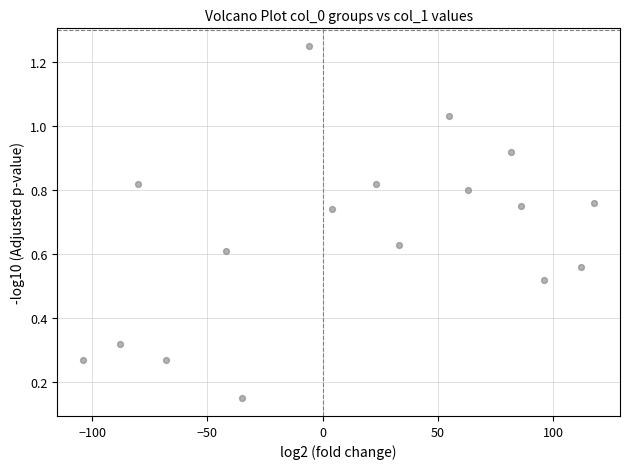

What is the range of X values (max minus min)?

222.0